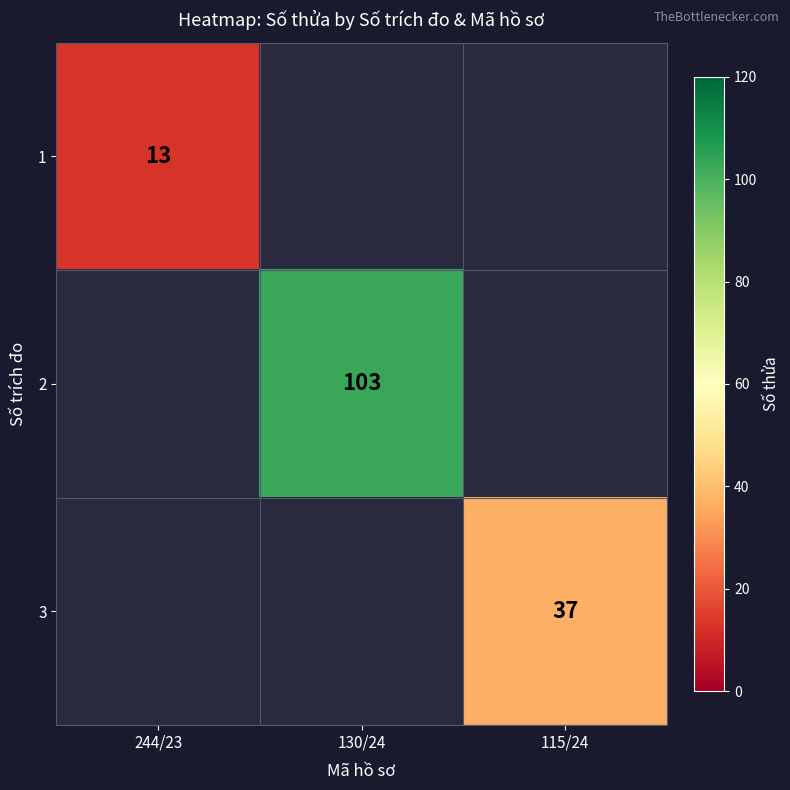

Which category has the lowest value across all series?

244/23